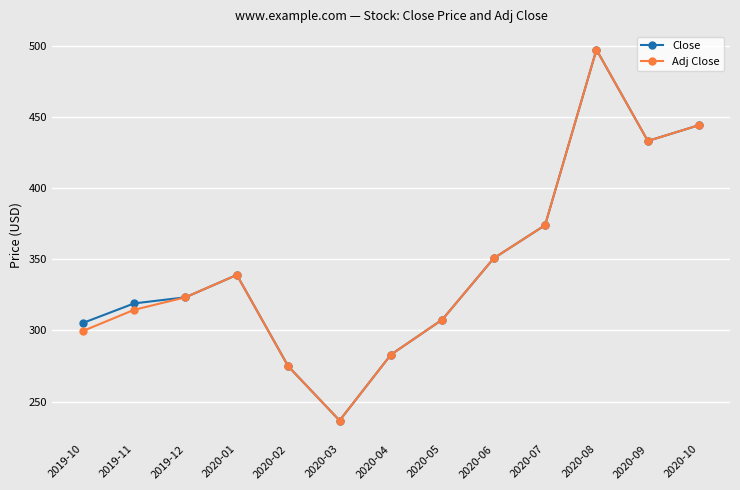

How many lines are shown in the chart?

2